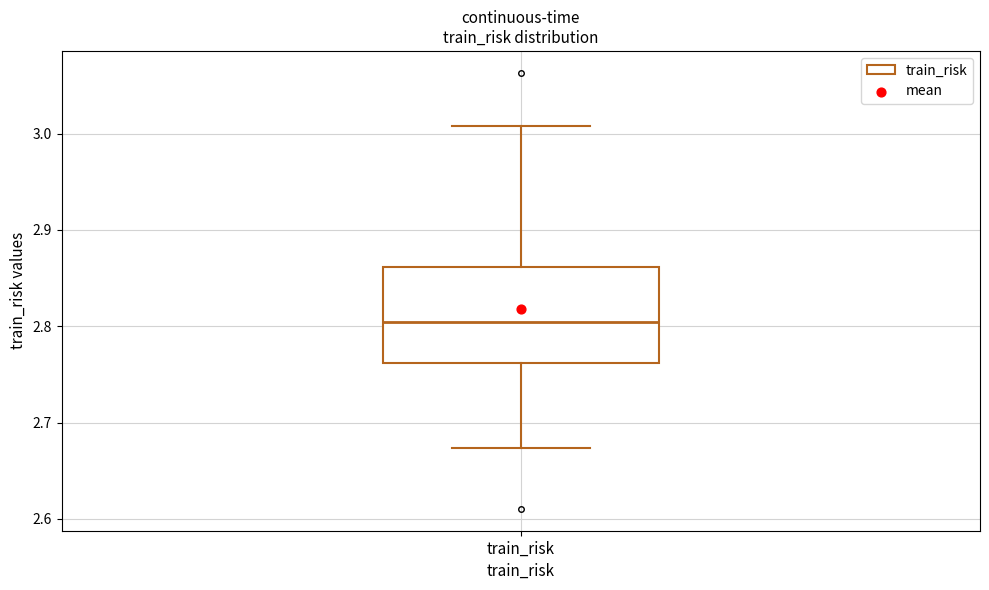

Where does the median line of the box for train_risk sit on the y-axis? The values are not printed on the chart, so give them approximately, as read against the axis.

2.80